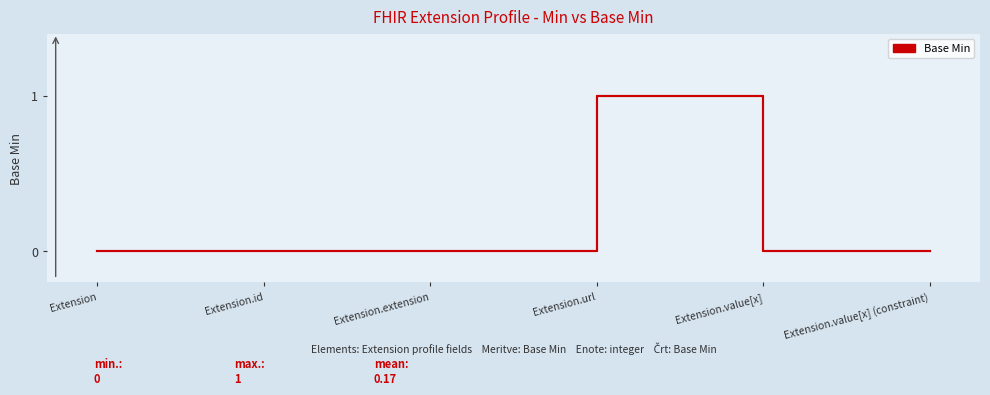

How many categories are shown in the chart?

6